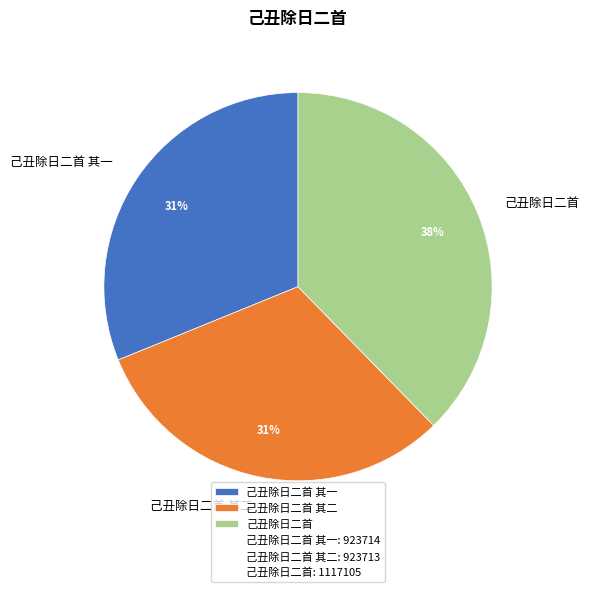

Which category has the biggest portion of the pie?

己丑除日二首